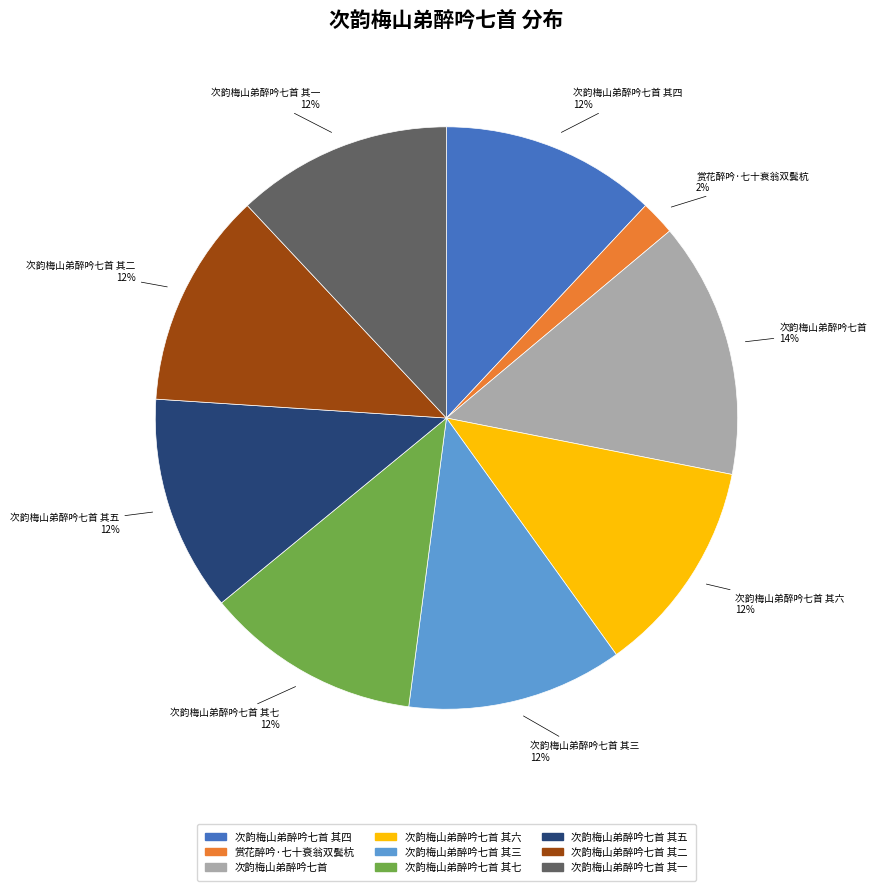

Does any single category account for the majority?

No